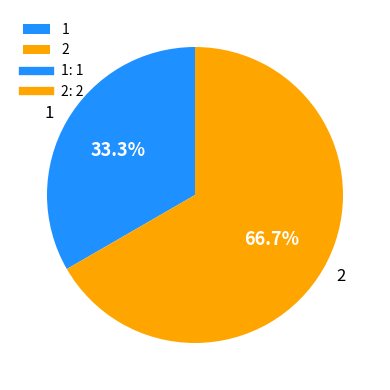

Is there a majority slice in this chart?

Yes